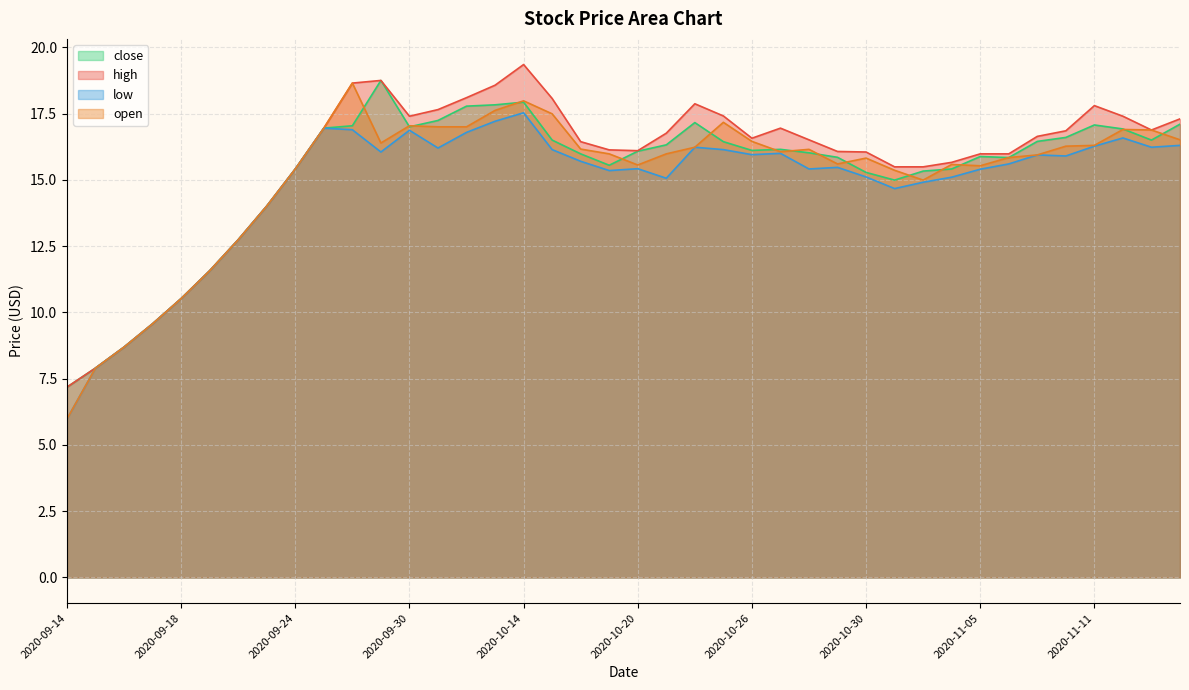

Reading right to left, what are all the values shown in this chart?

close: 17.1	16.5	16.9	17.1	16.6	16.4	15.8	15.9	15.4	15.3	15.0	15.3	15.8	16.0	16.1	16.1	16.4	17.2	16.3	16.1	15.6	16.0	16.5	17.9	17.8	17.8	17.2	17.0	18.8	17.0	16.9	15.4	14.0	12.7	11.6	10.5	9.6	8.7	7.9	7.2
high: 17.3	16.9	17.4	17.8	16.9	16.6	16.0	16.0	15.7	15.5	15.5	16.1	16.1	16.5	16.9	16.6	17.4	17.9	16.8	16.1	16.1	16.4	18.1	19.4	18.6	18.1	17.6	17.4	18.8	18.6	16.9	15.4	14.0	12.7	11.6	10.5	9.6	8.7	7.9	7.2
low: 16.3	16.2	16.6	16.3	15.9	15.9	15.6	15.4	15.1	14.9	14.7	15.1	15.5	15.4	16.0	15.9	16.1	16.2	15.1	15.4	15.3	15.7	16.1	17.5	17.2	16.8	16.2	16.9	16.1	16.9	16.9	15.4	14.0	12.7	11.6	10.5	9.6	8.7	7.9	6.0
open: 16.5	16.9	16.9	16.3	16.3	15.9	15.8	15.5	15.6	15.0	15.4	15.8	15.6	16.1	16.1	16.4	17.2	16.2	16.0	15.6	16.0	16.2	17.5	18.0	17.6	17.0	17.0	17.0	16.4	18.6	16.9	15.4	14.0	12.7	11.6	10.5	9.6	8.7	7.9	6.0